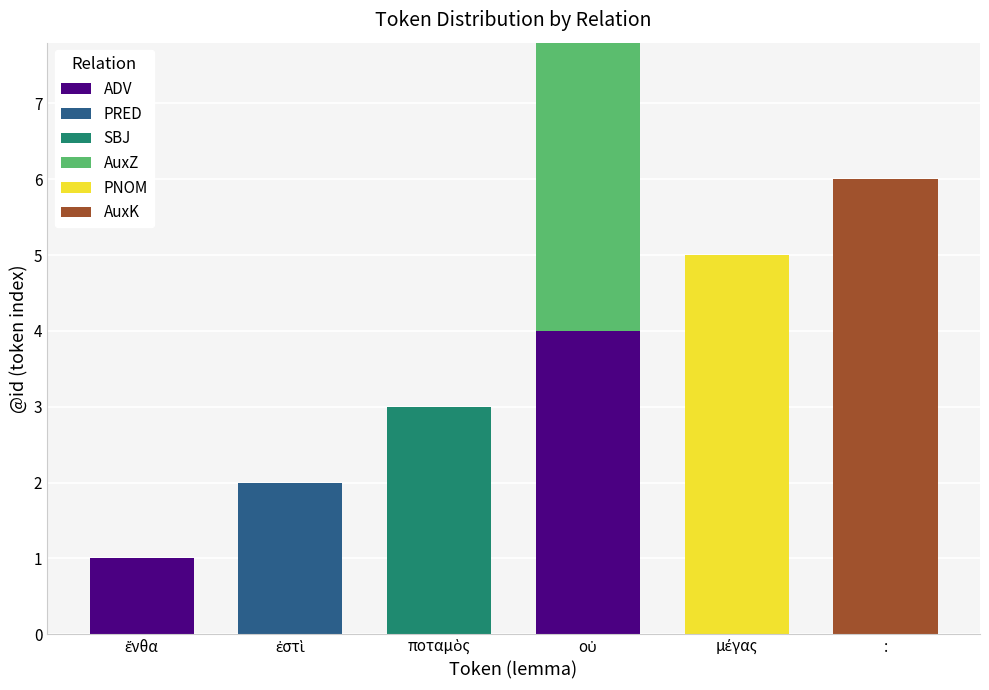

Reading right to left, what are all the values shown in this chart?

ADV: :=0	μέγας=0	οὐ=4	ποταμὸς=0	ἐστὶ=0	ἔνθα=1
PRED: :=0	μέγας=0	οὐ=0	ποταμὸς=0	ἐστὶ=2	ἔνθα=0
SBJ: :=0	μέγας=0	οὐ=0	ποταμὸς=3	ἐστὶ=0	ἔνθα=0
AuxZ: :=0	μέγας=0	οὐ=4	ποταμὸς=0	ἐστὶ=0	ἔνθα=0
PNOM: :=0	μέγας=5	οὐ=0	ποταμὸς=0	ἐστὶ=0	ἔνθα=0
AuxK: :=6	μέγας=0	οὐ=0	ποταμὸς=0	ἐστὶ=0	ἔνθα=0